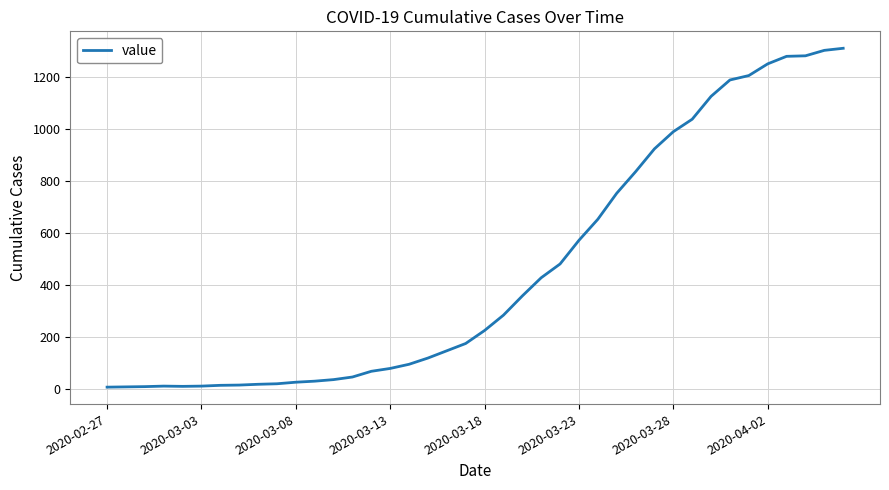

What is the difference between the maximum and minimum values?

1304